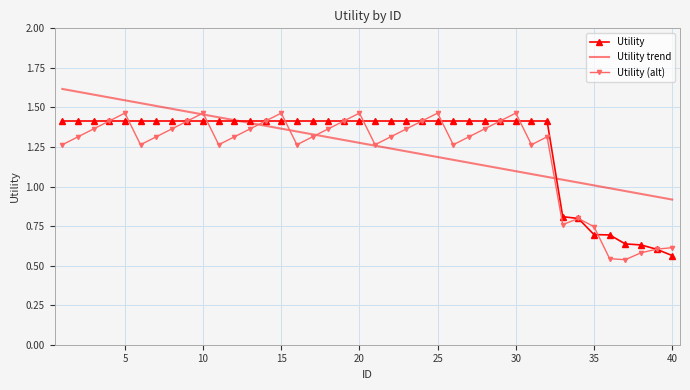

How many Utility (alt) values are between 1 and 2?

32